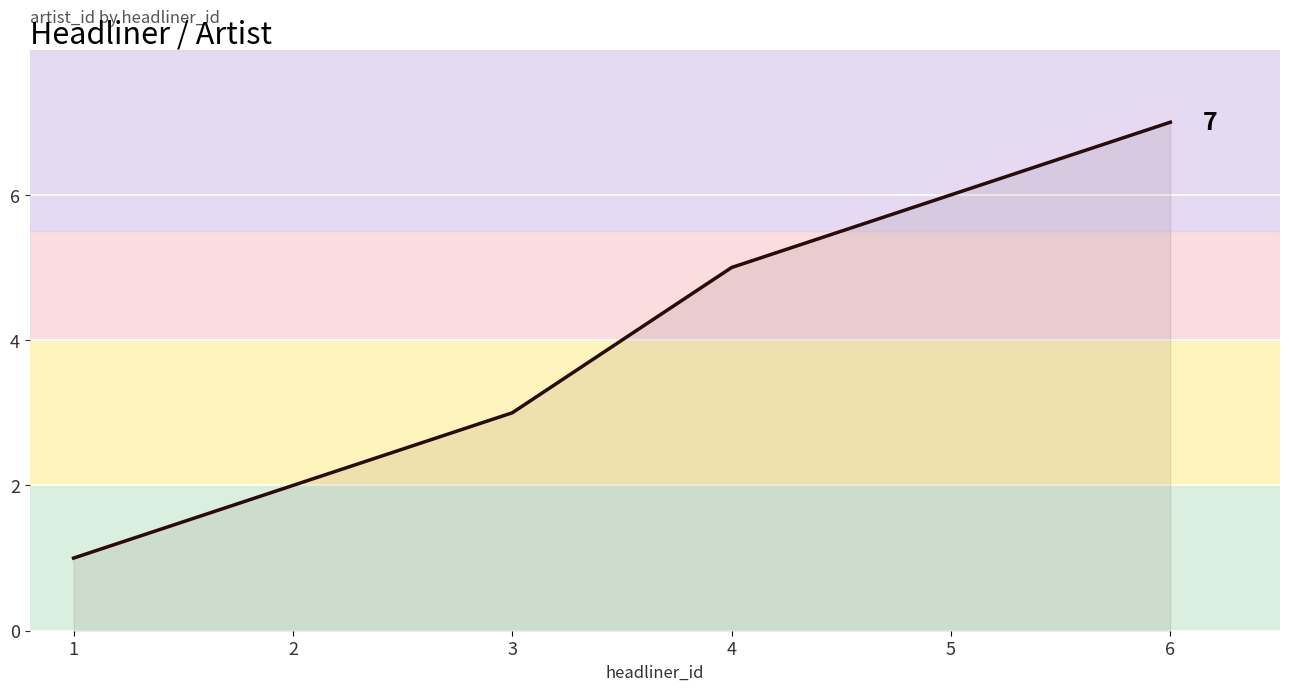

What is the average value?

4